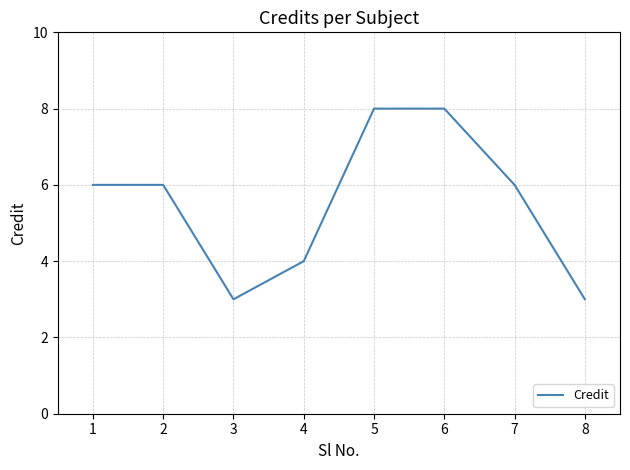

What is the difference between the maximum and minimum values?

5